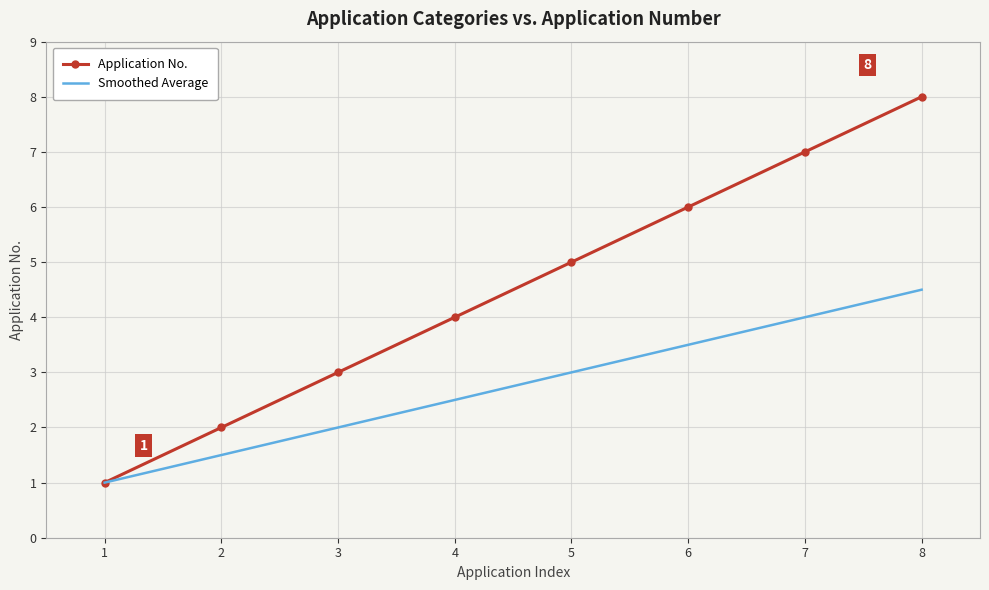

At which category is the sum across all series the highest?

8